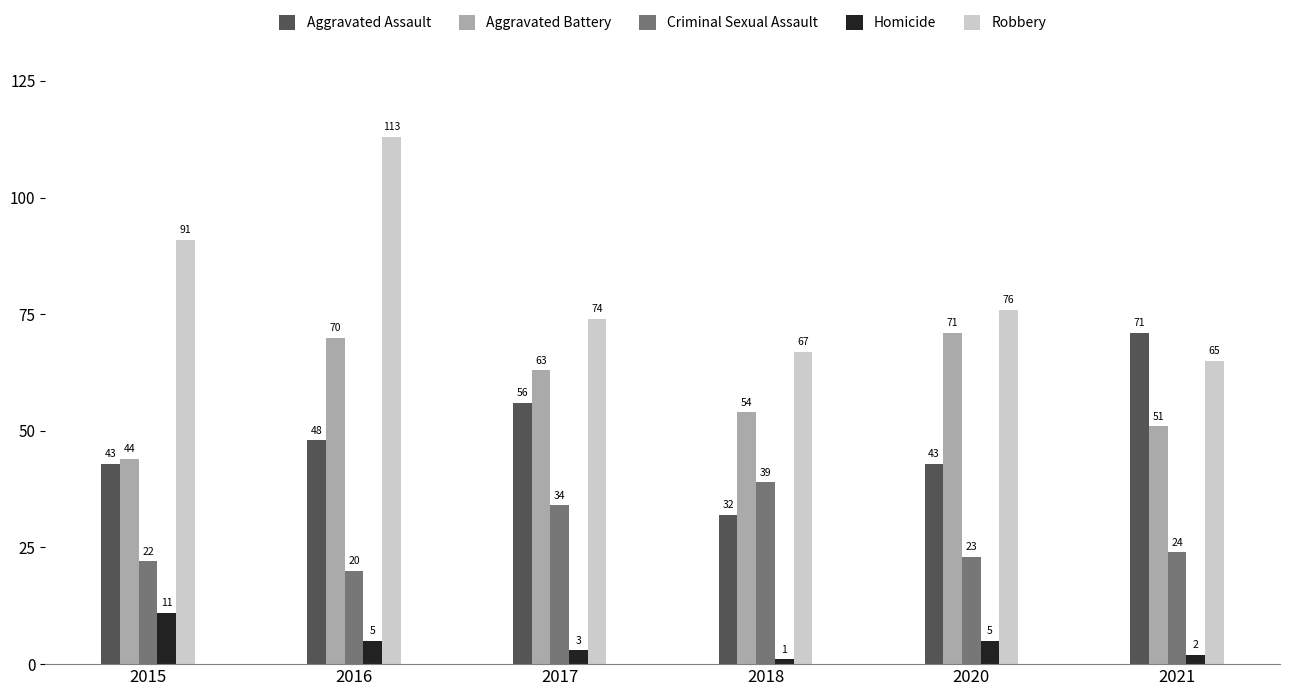

How many bars are there in total?

30